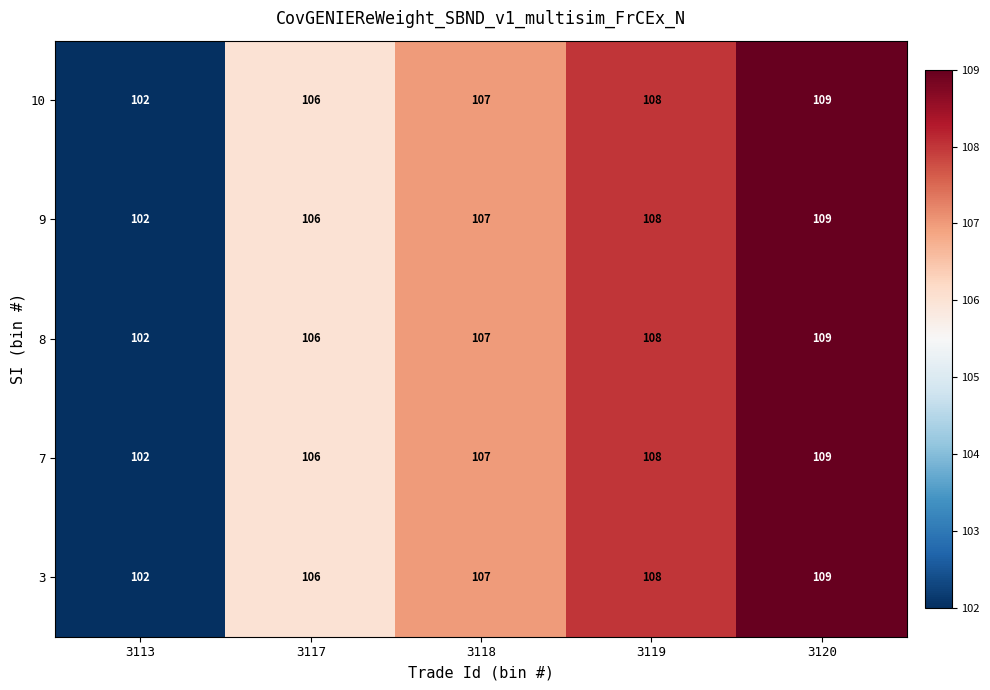

Is the value of 3 at 3119 greater than the value of 10 at 3120?

No